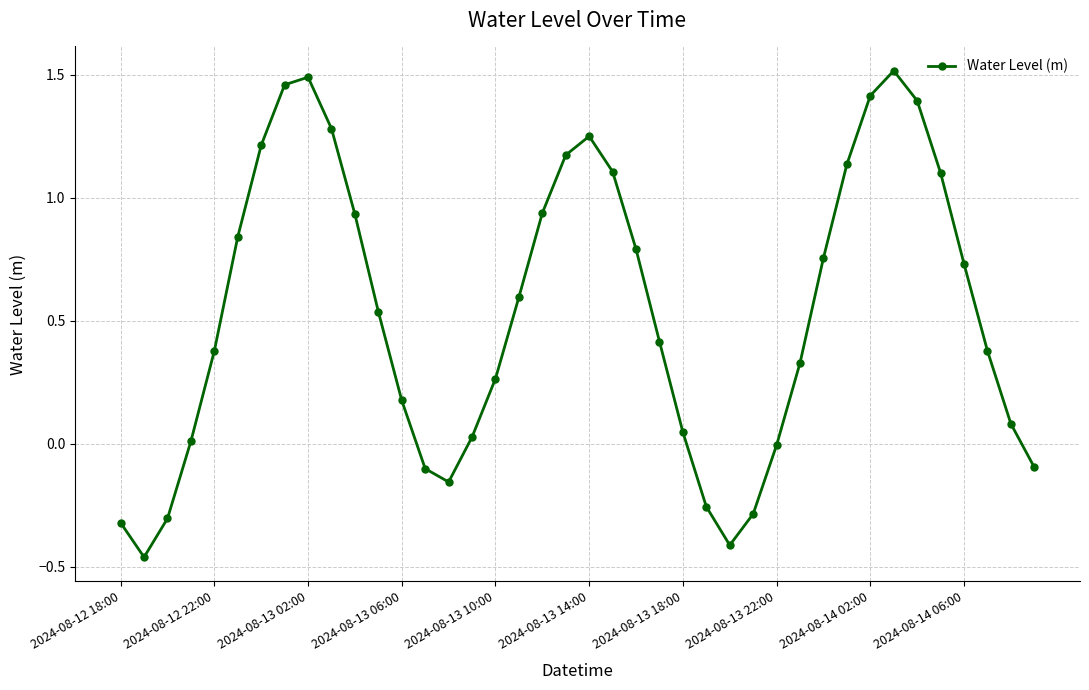

What is the value of the 33rd point from the left?

1.4